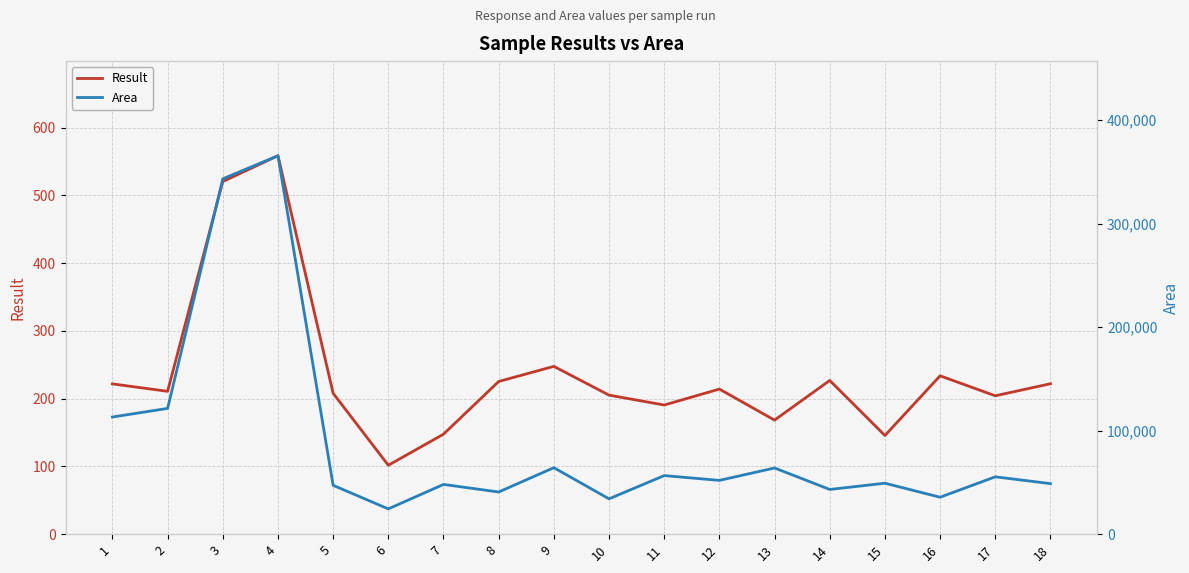

Which series changed the most between 9 and 18?

Area